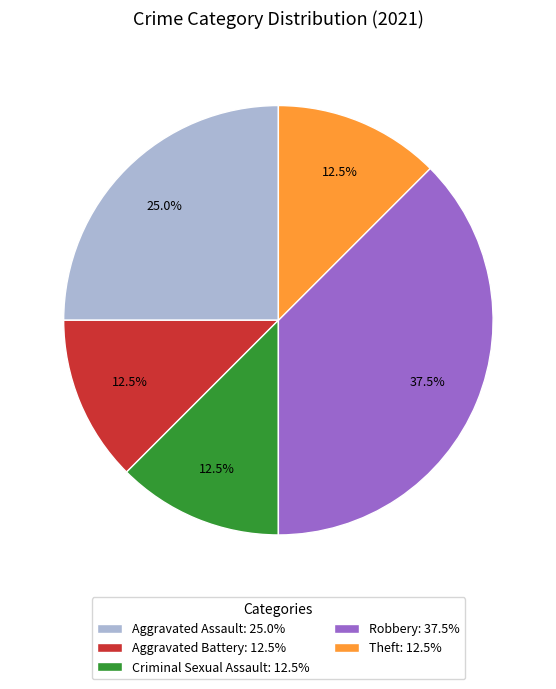

Approximately how many times larger is the value at Aggravated Assault: 25.0% compared to Aggravated Battery: 12.5%?

2.0